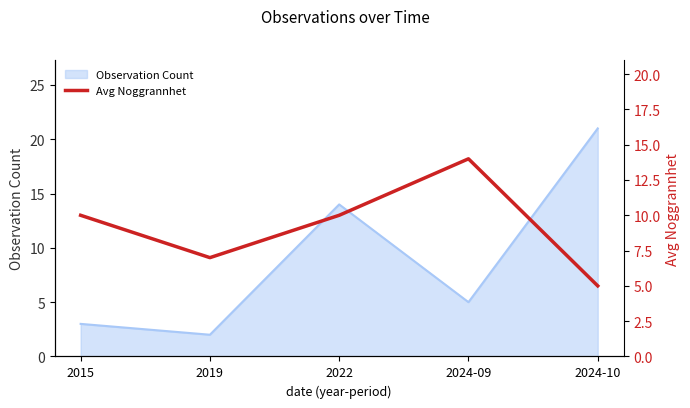

Is it true that Observation Count equals 4 at 2015?

False